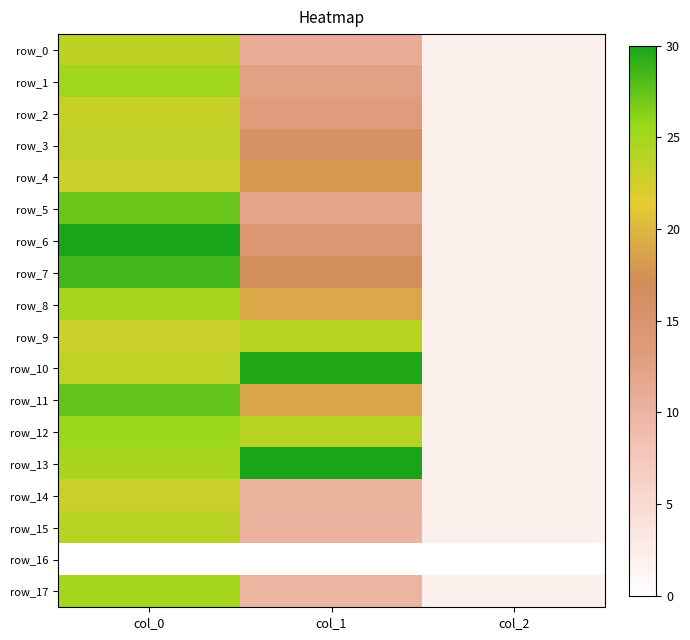

Which category has the highest value across all series?

col_0